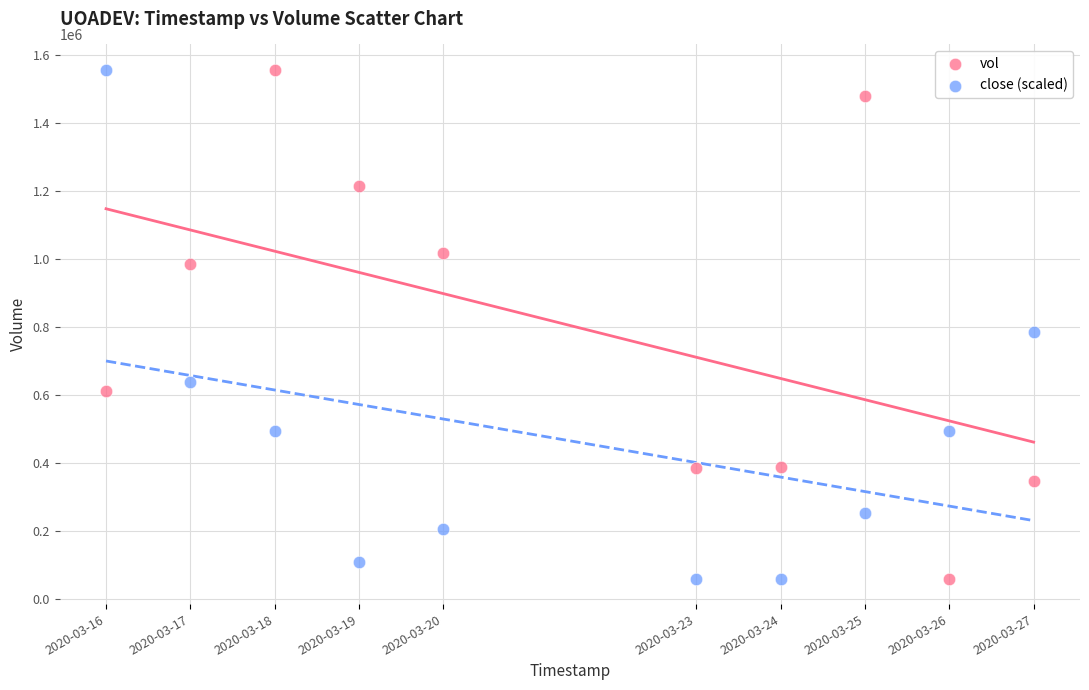

In the close (scaled) series, what Y value is closest to 808200?

784074.2